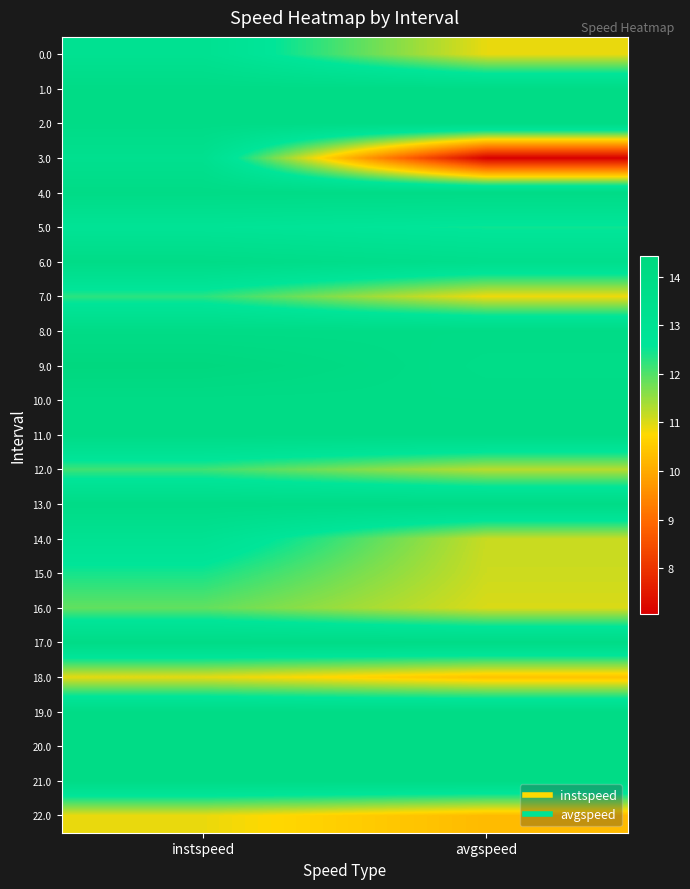

How many distinct data groups are displayed?

23